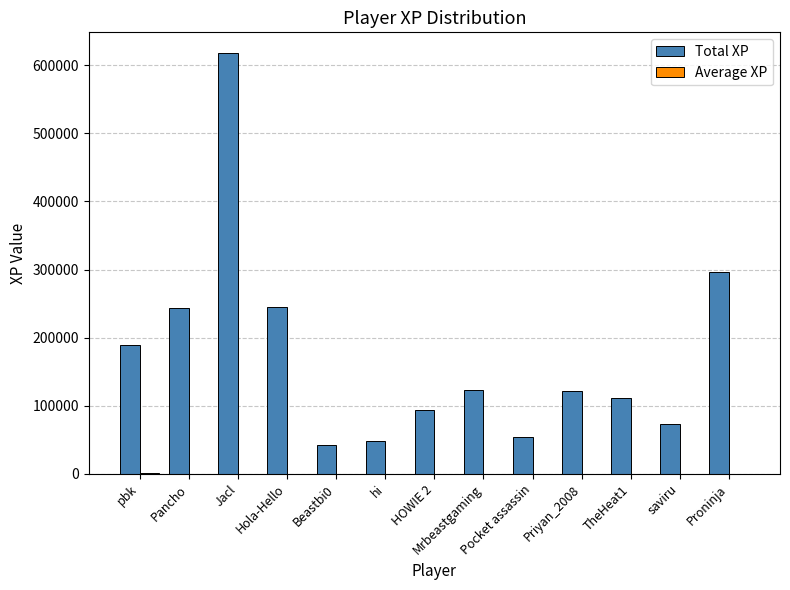

True or false: Total XP has a value of 53758.0 at Pocket assassin.

True